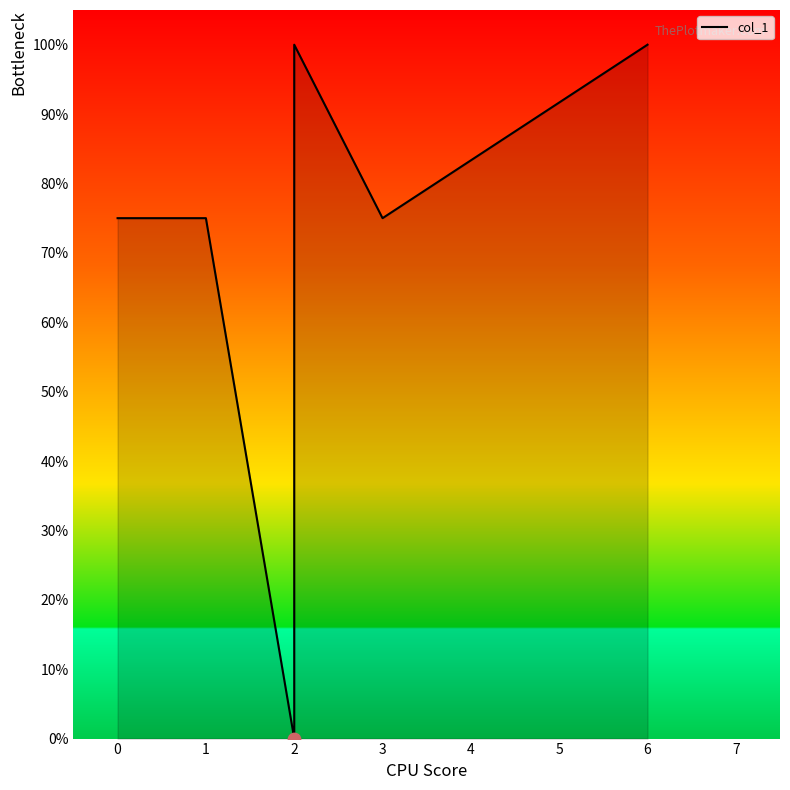

Which has a higher value, 2 or 3?

3